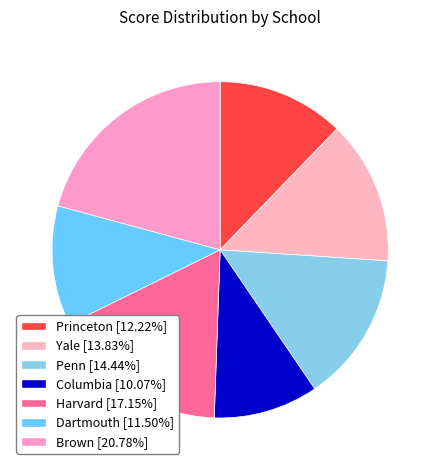

Count the number of slices in the pie.

7